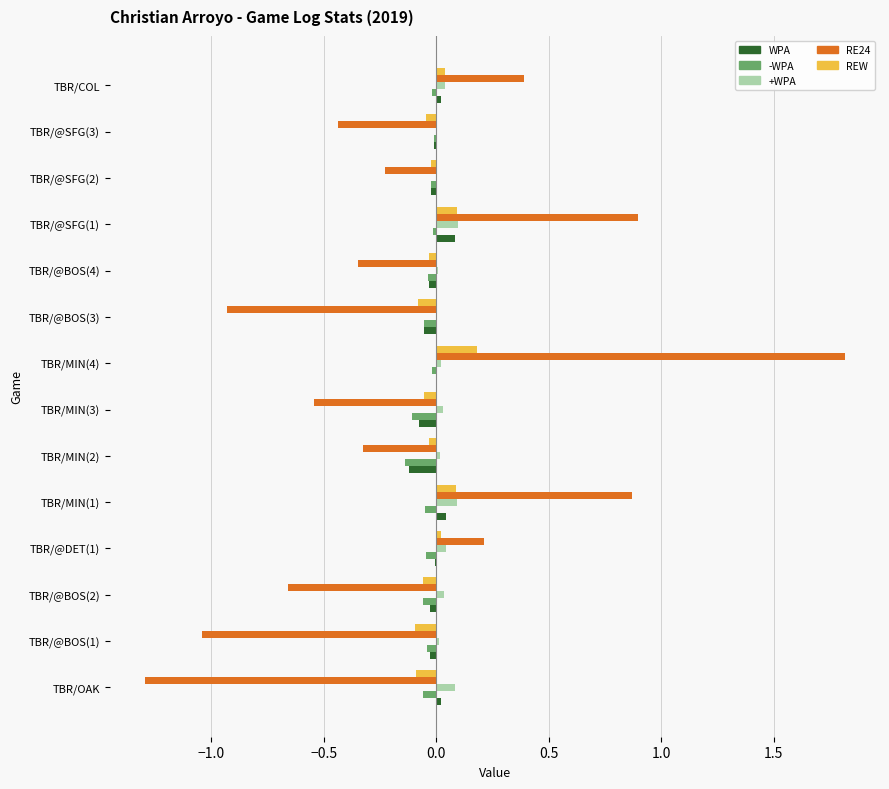

Which series has the largest range (max minus min)?

RE24